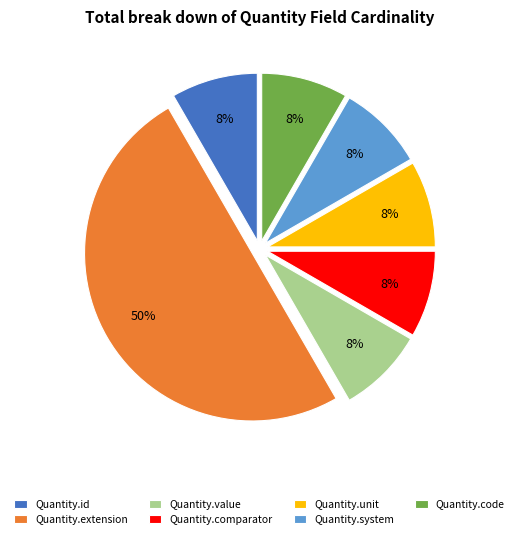

Is the sum of Quantity.comparator and Quantity.id greater than half?

No